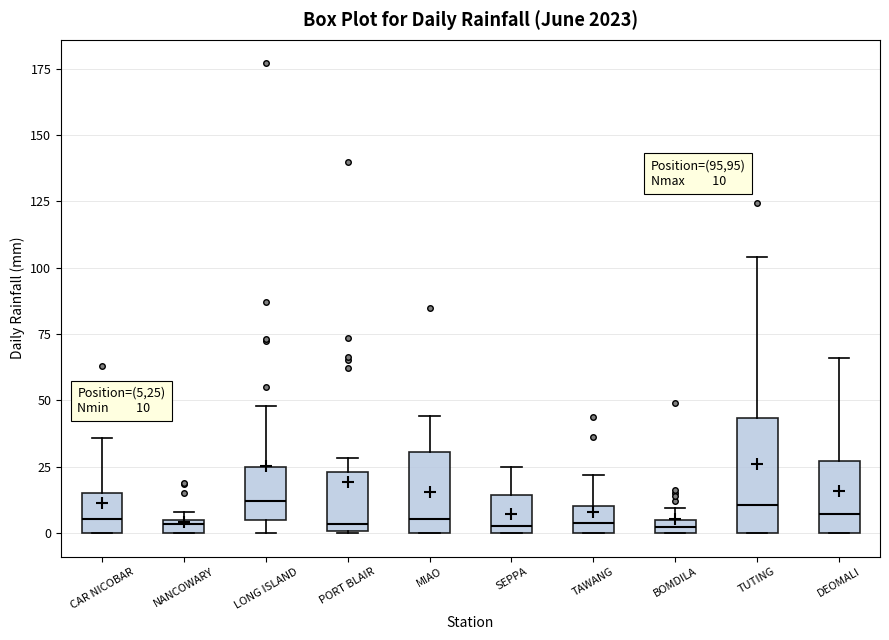

Which box is the tallest, from its lower edge to its upper edge?

TUTING